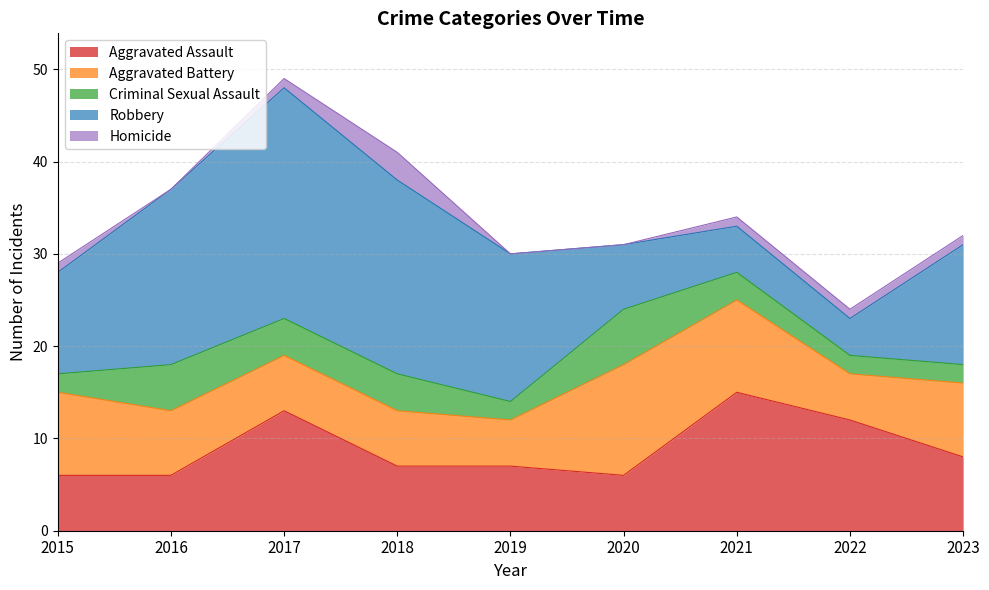

Does the chart have visible grid lines?

Yes